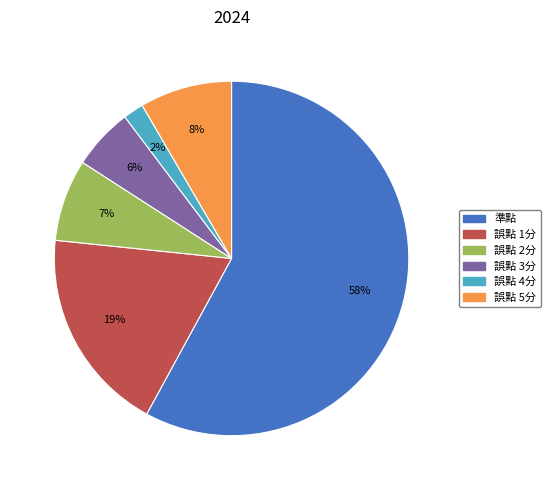

Which slice represents more than half of the pie?

準點